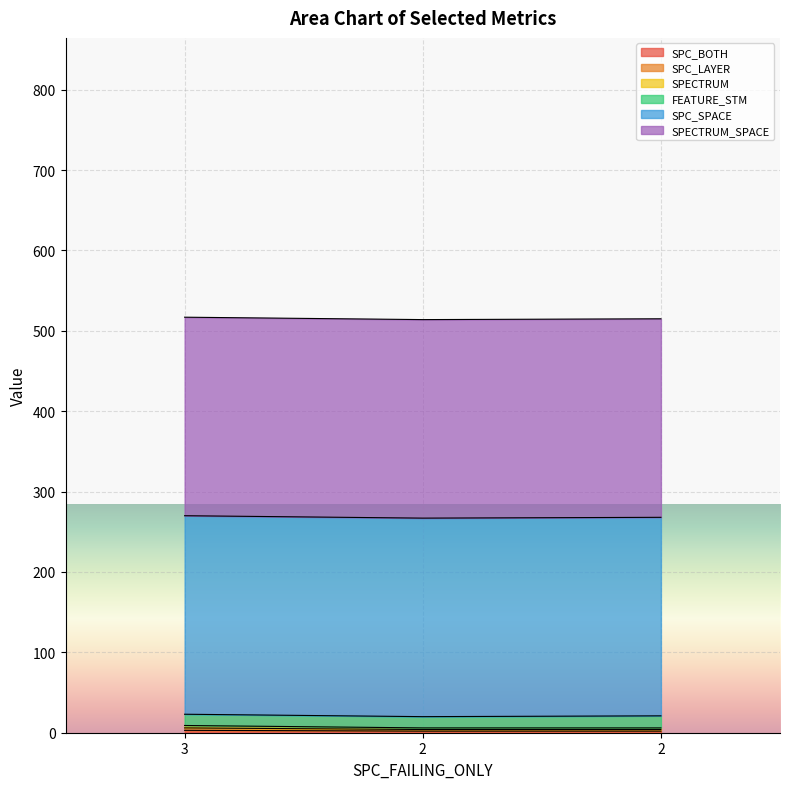

Rank the categories by SPC_LAYER value from lowest to highest.

2, 2, 3